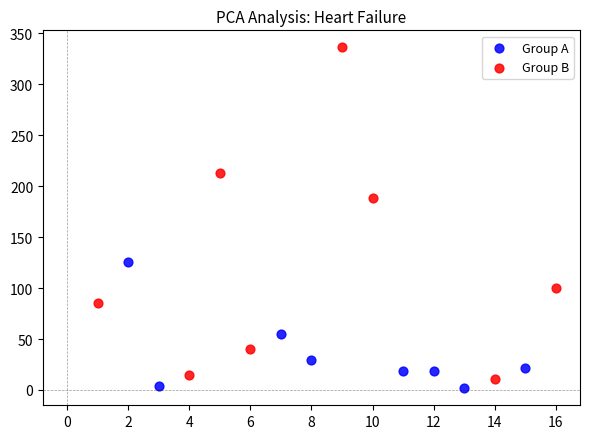

Which series contains the highest Y value?

Group B